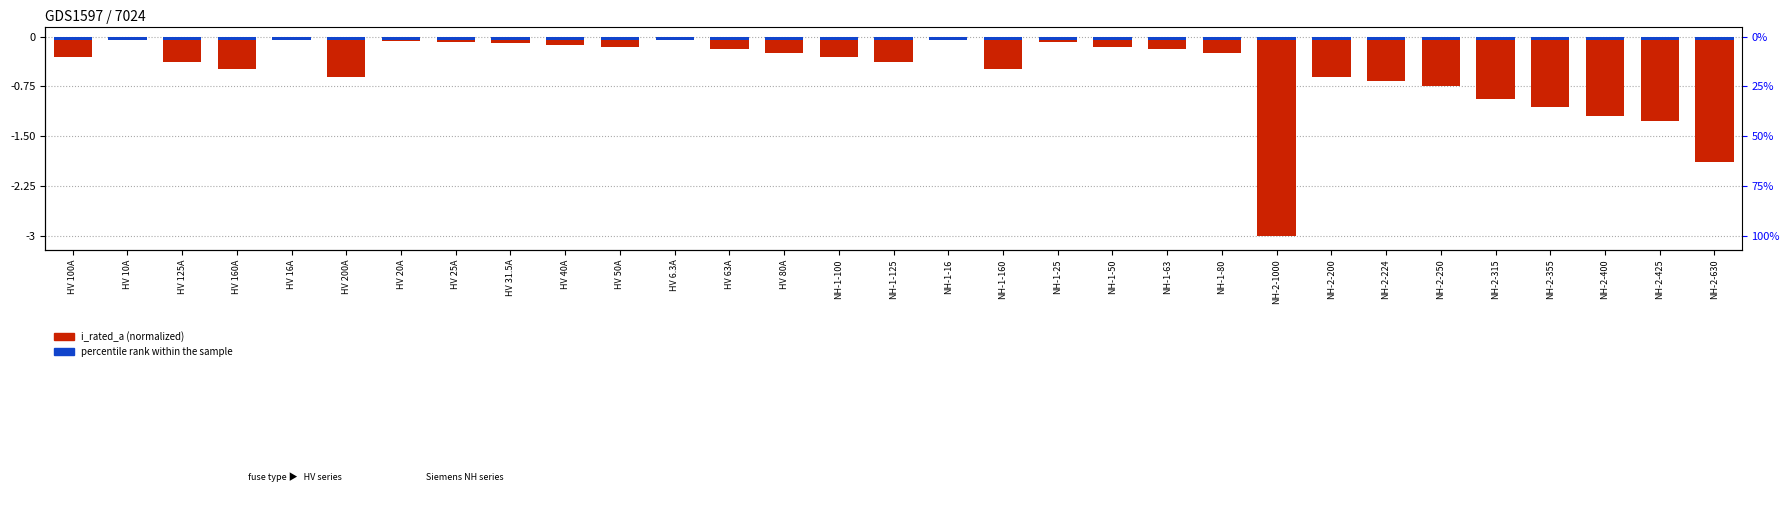

List the series in order of their overall mean, highest first.

percentile rank, i_rated_a (normalized)